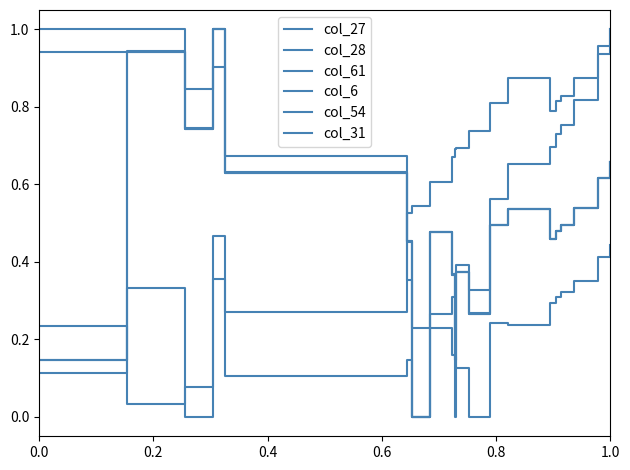

How many lines are shown in the chart?

6